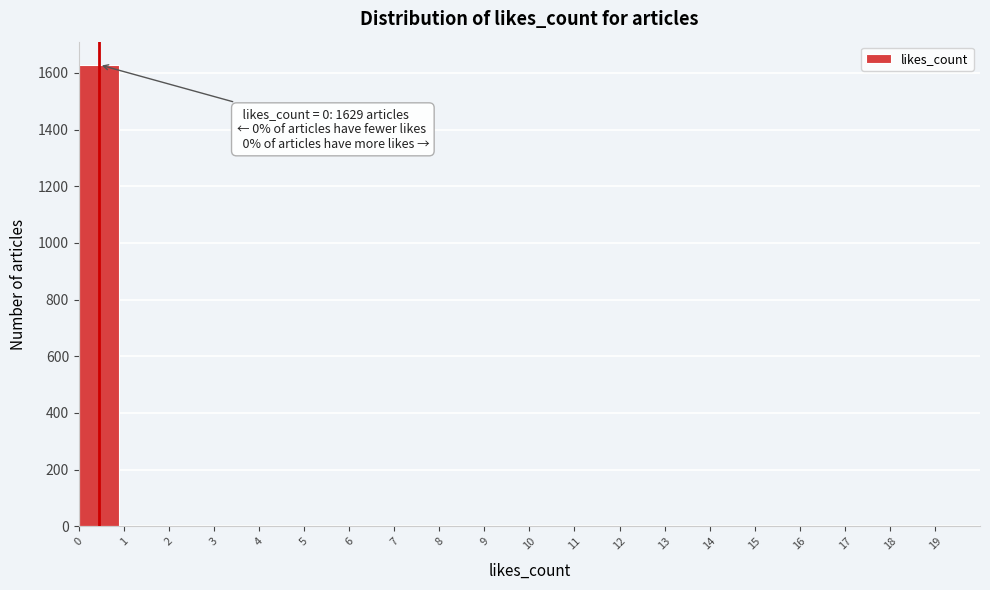

Which range on the x-axis has the tallest bar?

0 to 1